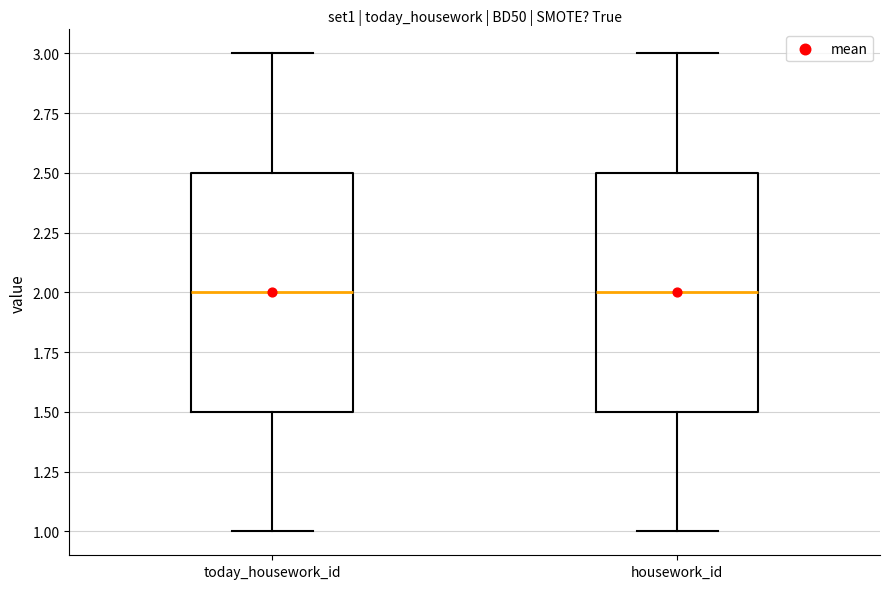

Reading left to right, transcribe this box plot: for each box, give where its median line is, the range the box spans, and where its two whiskers end, as read against the y-axis. The values are not printed on the chart, so give them approximately, as read against the axis.

today_housework_id: median 2.0, box 1.5 to 2.5, whiskers 1.0 to 3.0
housework_id: median 2.0, box 1.5 to 2.5, whiskers 1.0 to 3.0